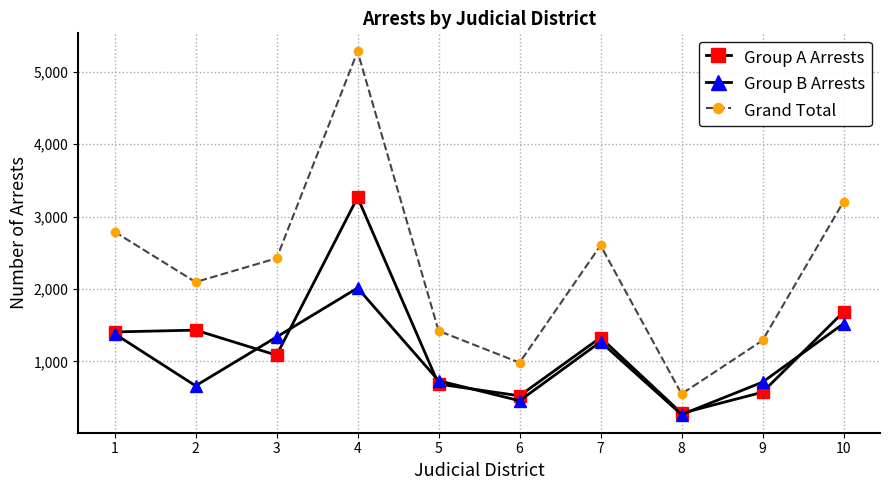

True or false: Group A Arrests has a value of 838 at 9.

False